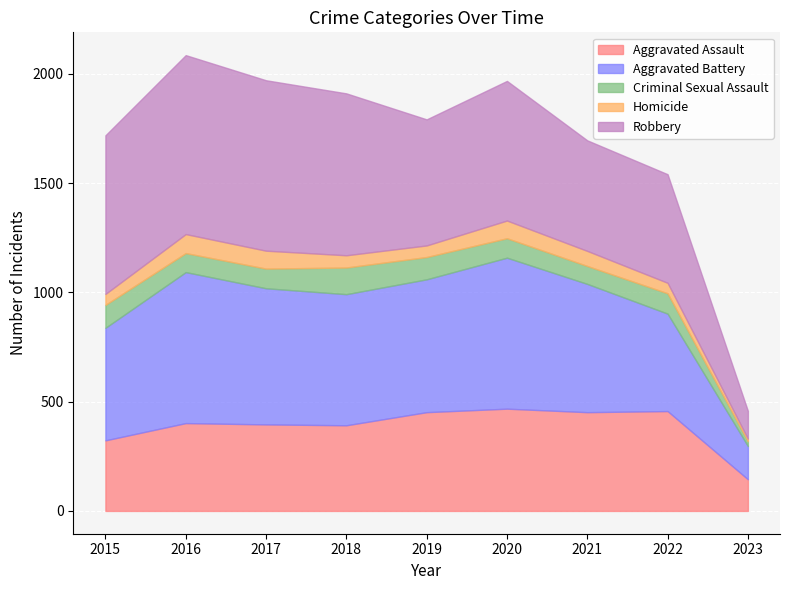

Reading right to left, extract all data points from this chart.

Aggravated Assault: 2023=145	2022=457	2021=452	2020=468	2019=452	2018=392	2017=396	2016=402	2015=323
Aggravated Battery: 2023=152	2022=446	2021=587	2020=691	2019=608	2018=600	2017=623	2016=691	2015=515
Criminal Sexual Assault: 2023=22	2022=93	2021=82	2020=89	2019=102	2018=122	2017=90	2016=87	2015=105
Homicide: 2023=12	2022=48	2021=69	2020=81	2019=53	2018=56	2017=82	2016=87	2015=50
Robbery: 2023=127	2022=497	2021=506	2020=639	2019=577	2018=741	2017=780	2016=819	2015=726